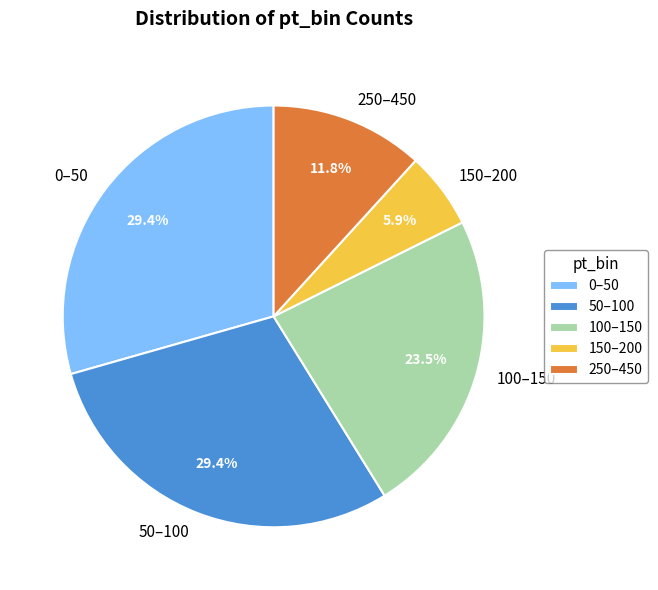

To the nearest percent, what is the combined percentage of 150–200 and 100–150?

29%